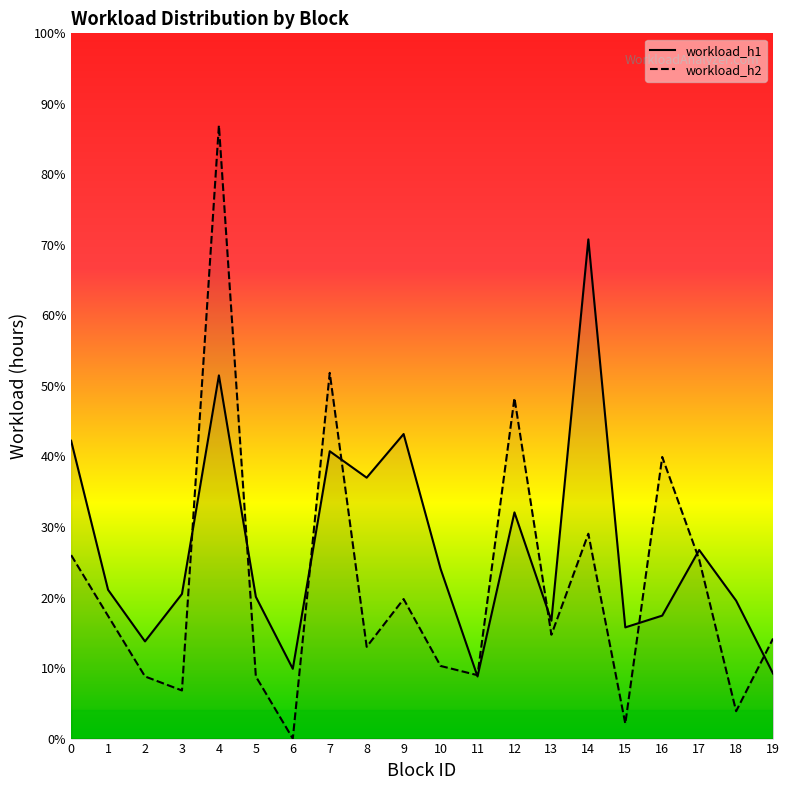

Which series has the widest spread of values?

workload_h2